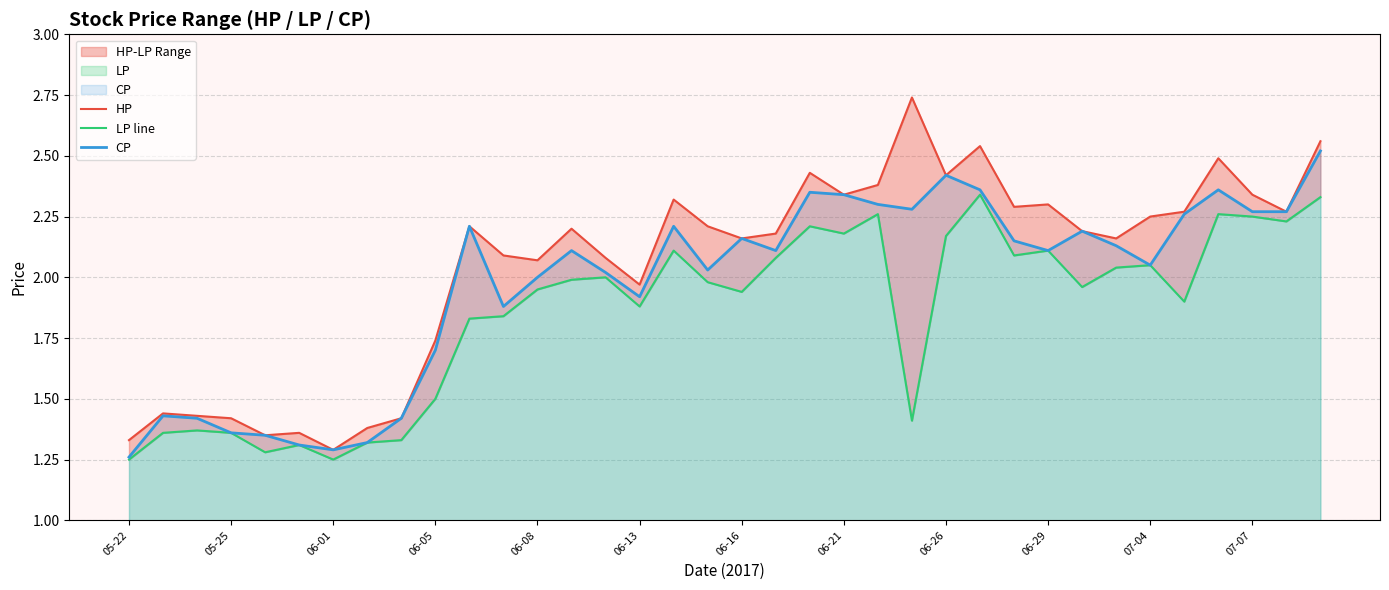

Where is HP nearest to the value 2?

06-13